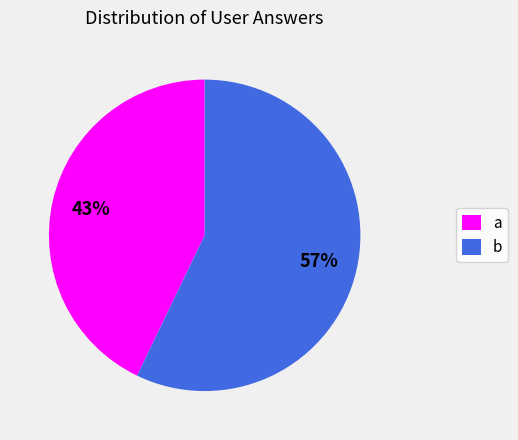

To the nearest percent, what portion does b represent?

57%